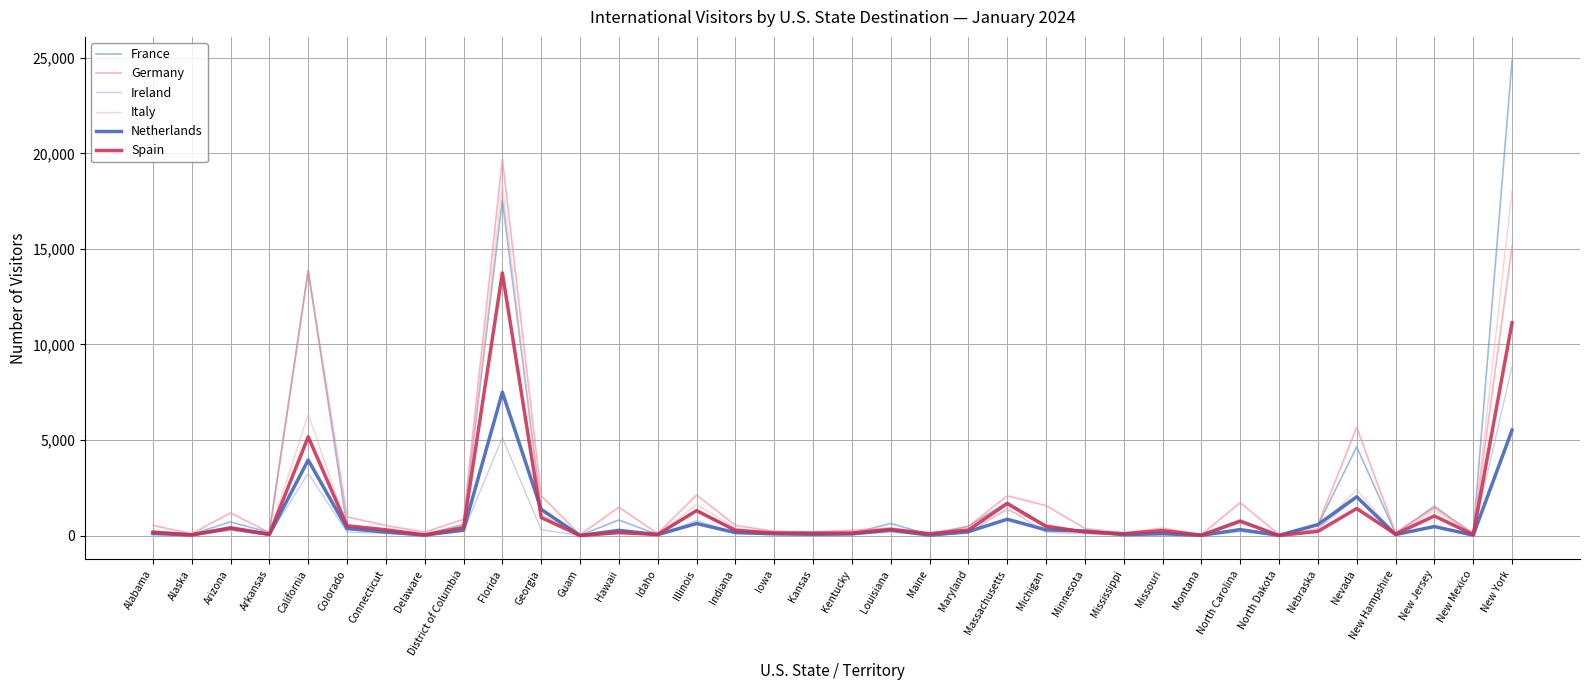

What is the label of the 32nd point from the right?

California